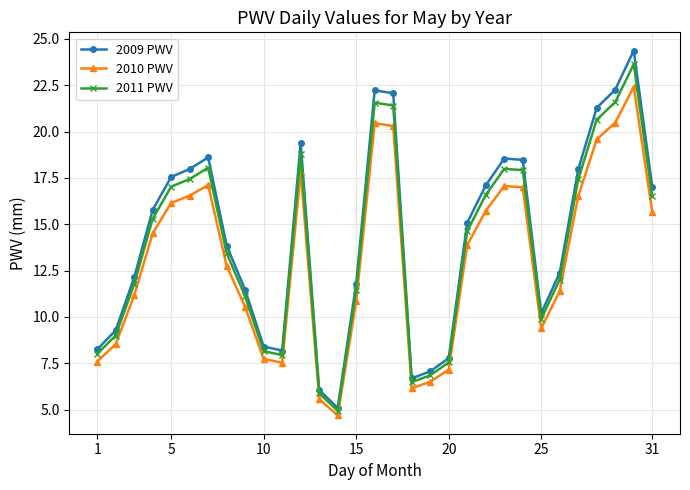

How many data points in 2010 PWV are less than 13?

15